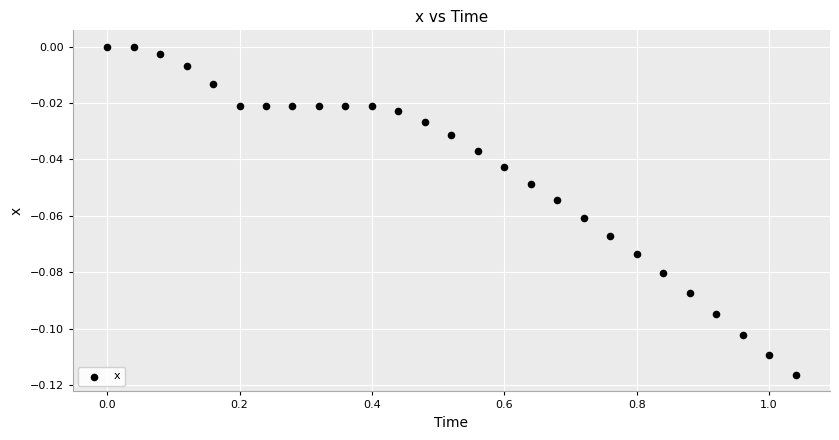

What is the range of X values (max minus min)?

1.0